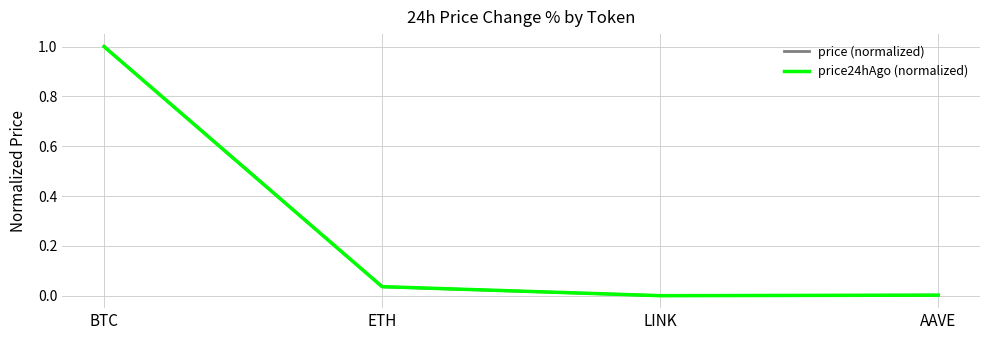

How many categories are shown in the chart?

4